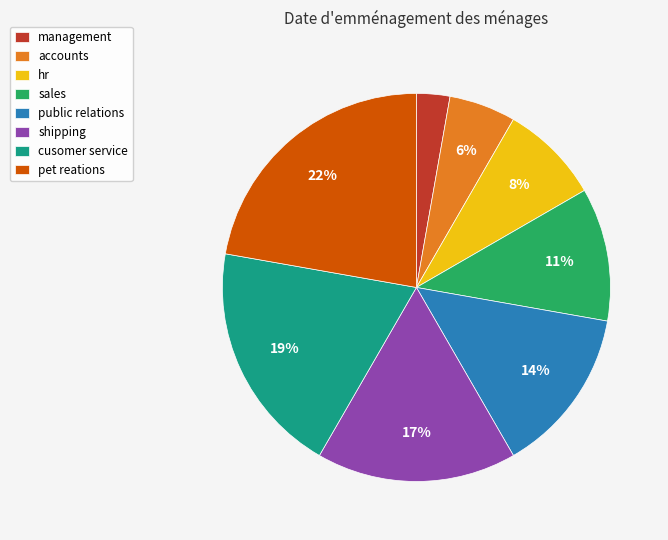

What percentage is the sales slice, to the nearest percent?

11%